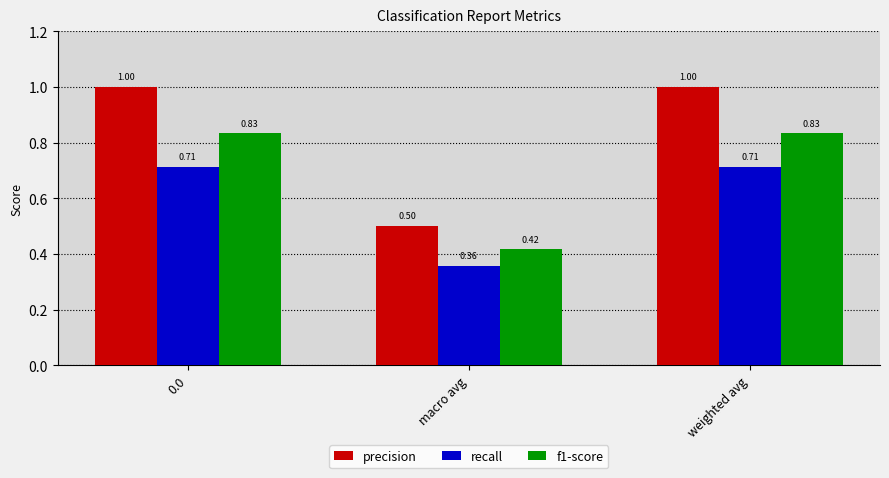

At macro avg, list the series in order from smallest to largest.

recall, f1-score, precision